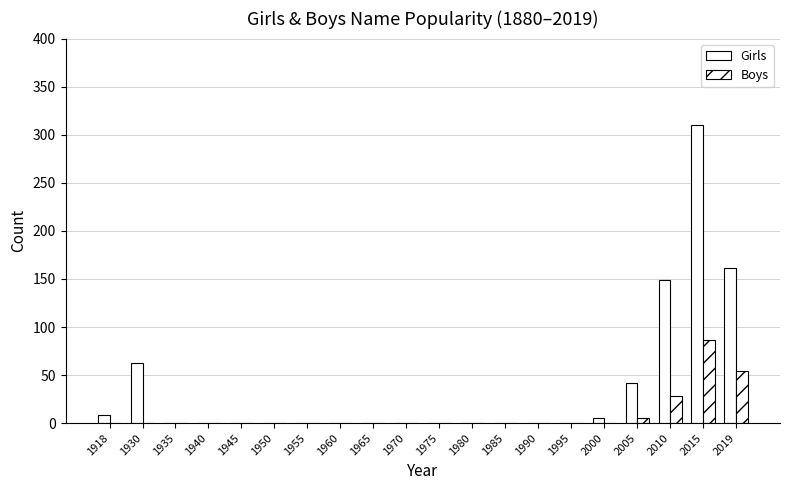

At how many categories does at least one series exceed 101?

3